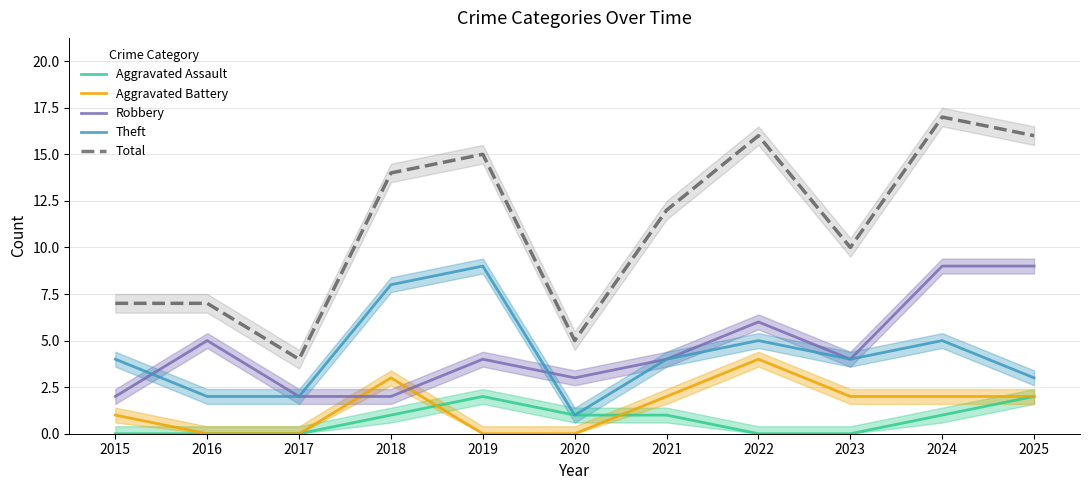

How many data points in Aggravated Battery are less than 2?

5